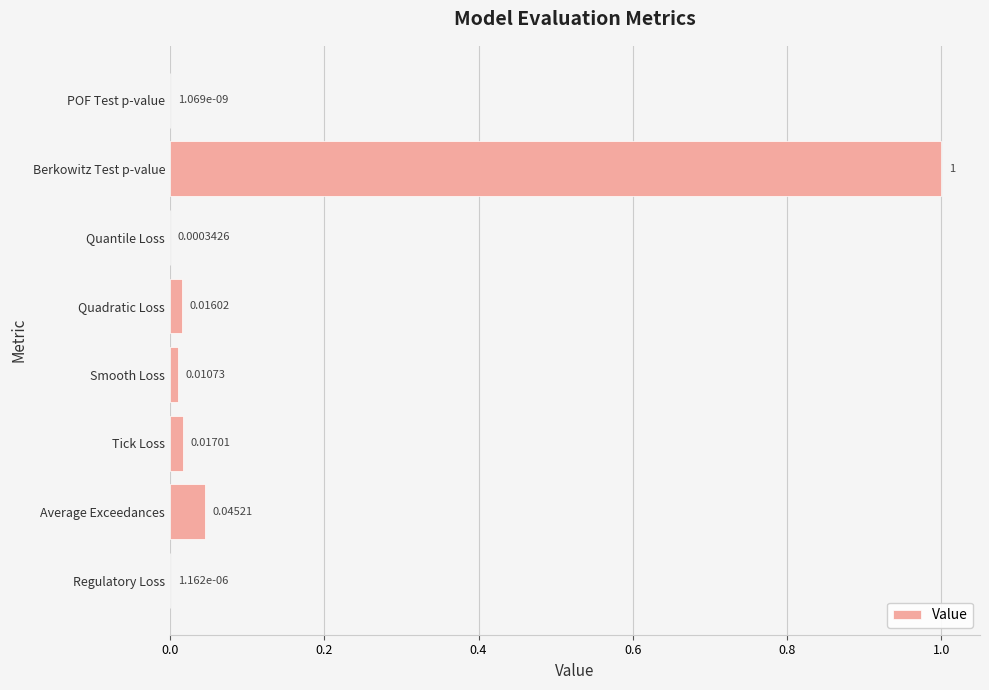

Between Tick Loss and Quantile Loss, which is larger?

Tick Loss